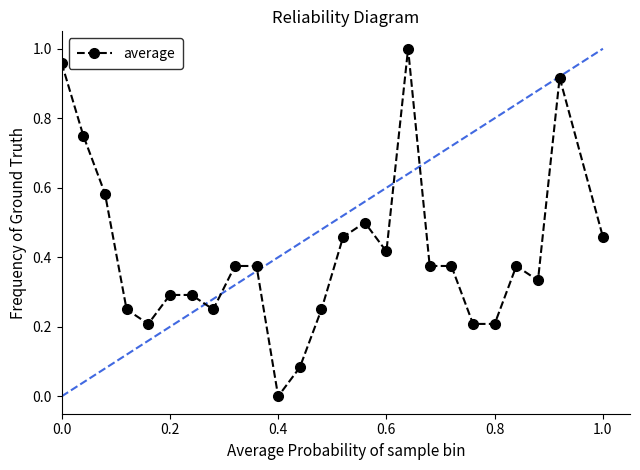

What is the sum of all values?

10.3